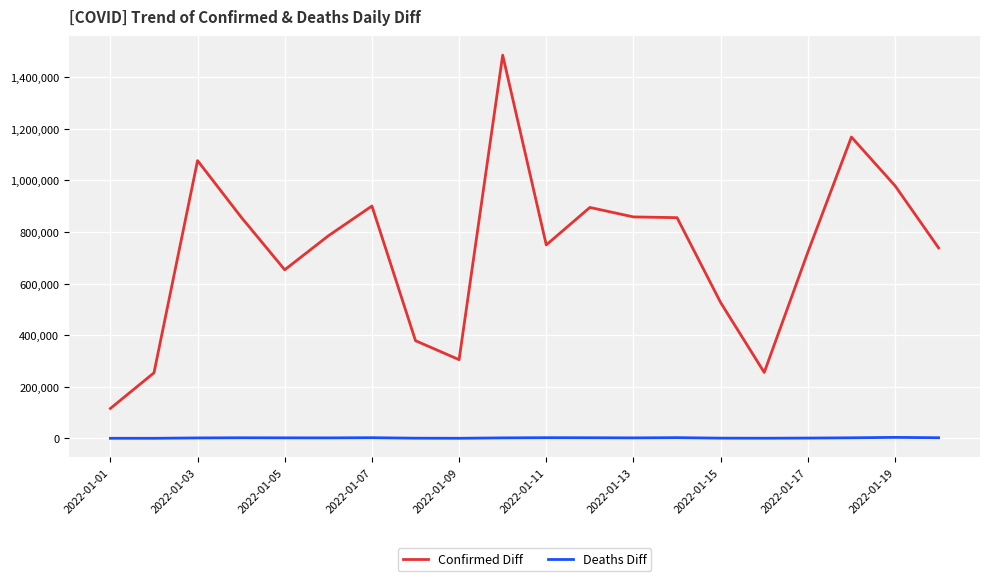

True or false: Confirmed Diff has more than 2 interior local peaks.

True